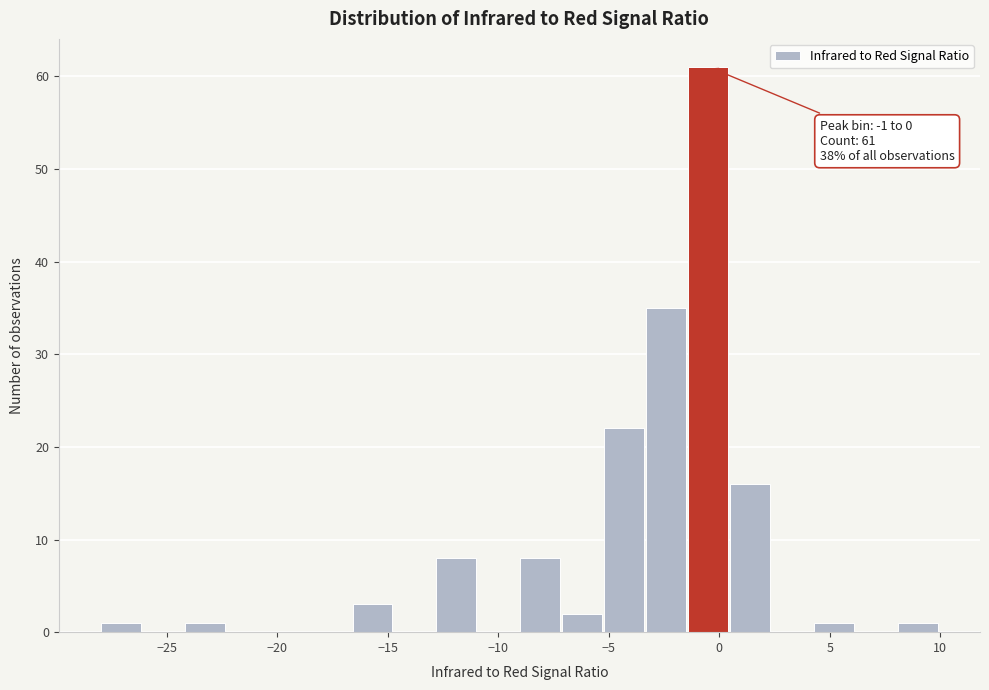

Around what value on the x-axis is the tallest bar? Give the approximate position of its centre, as read against the axis.

-0.5